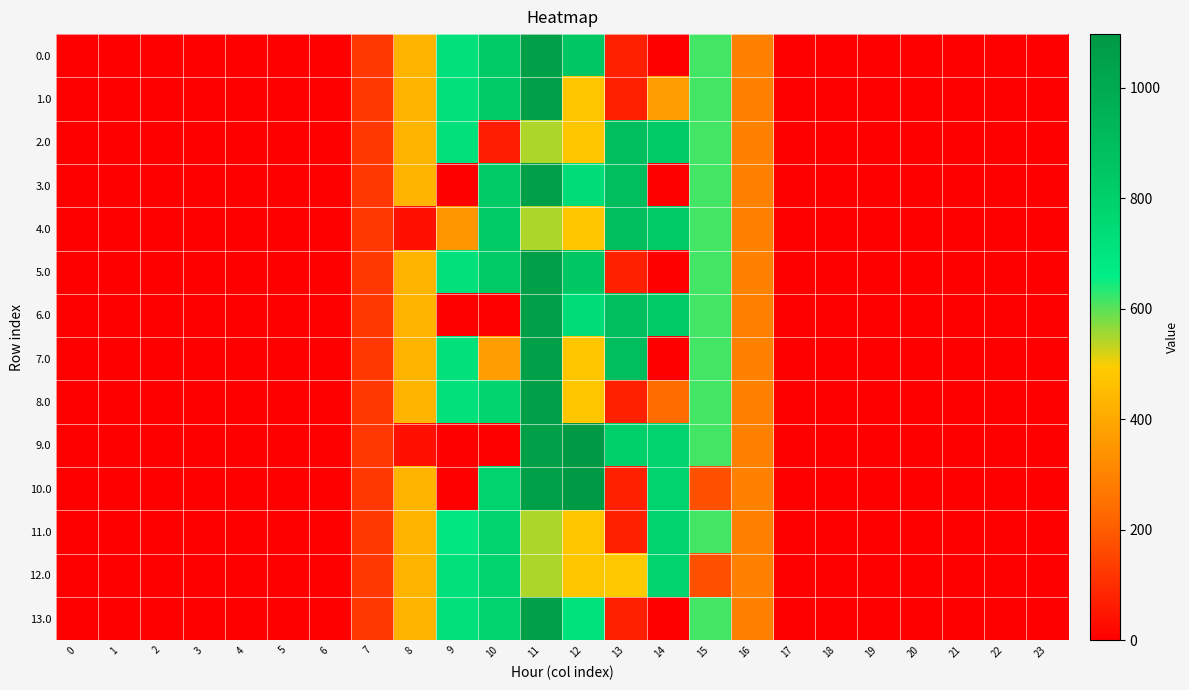

How many data points does each series have?

24